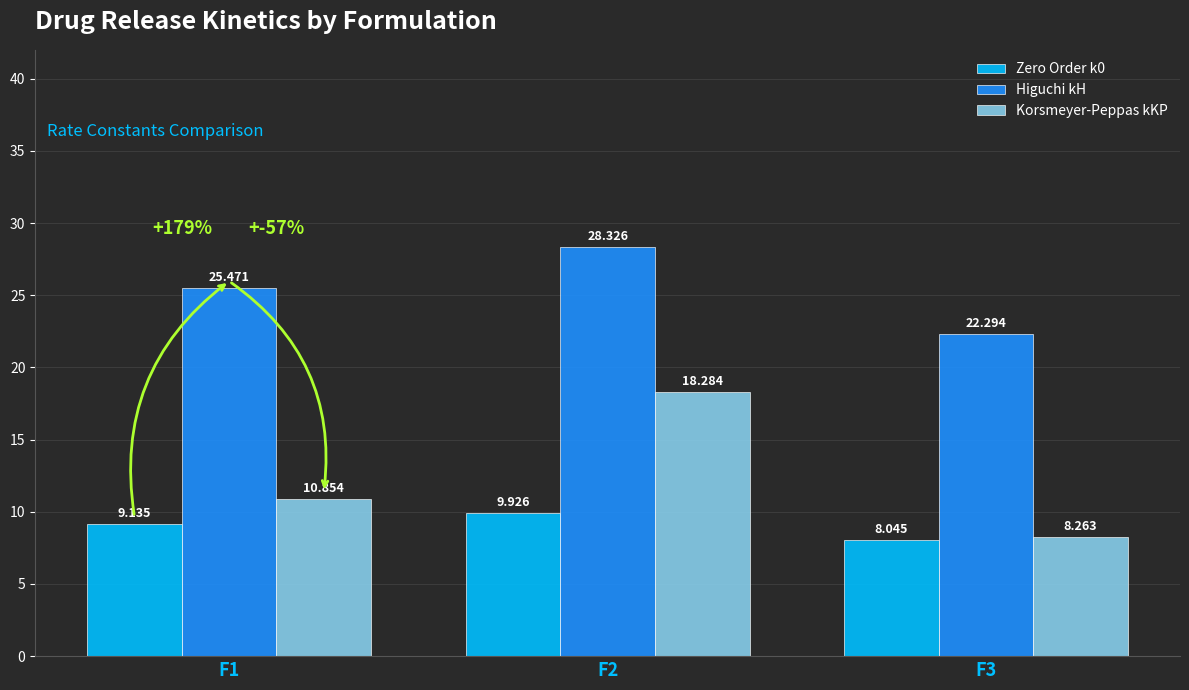

Which series has the largest total across all categories?

Higuchi kH